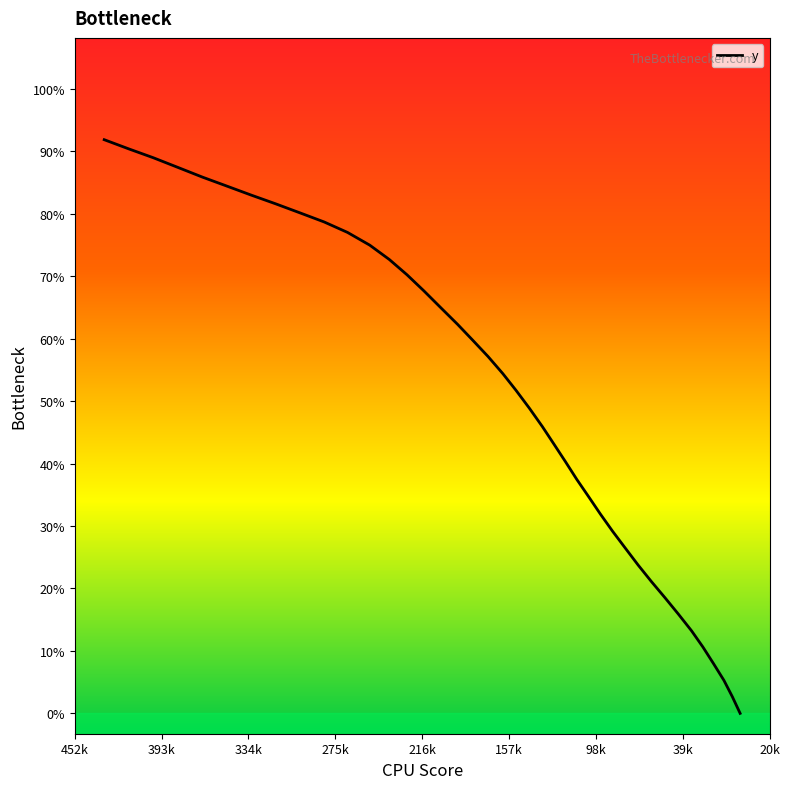

True or false: the data has more than 2 interior local peaks.

False